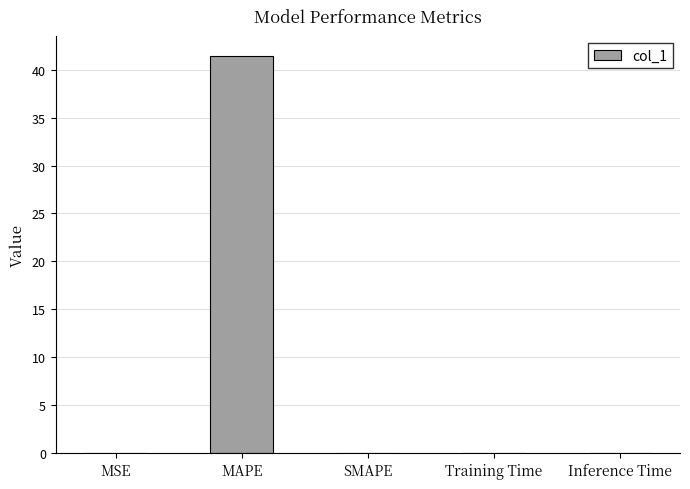

Is it true that the value at SMAPE is 24.7?

False